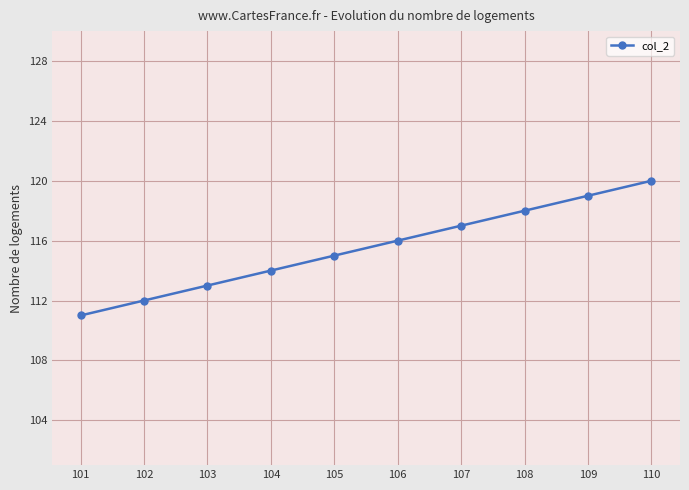

What is the greatest value displayed?

120